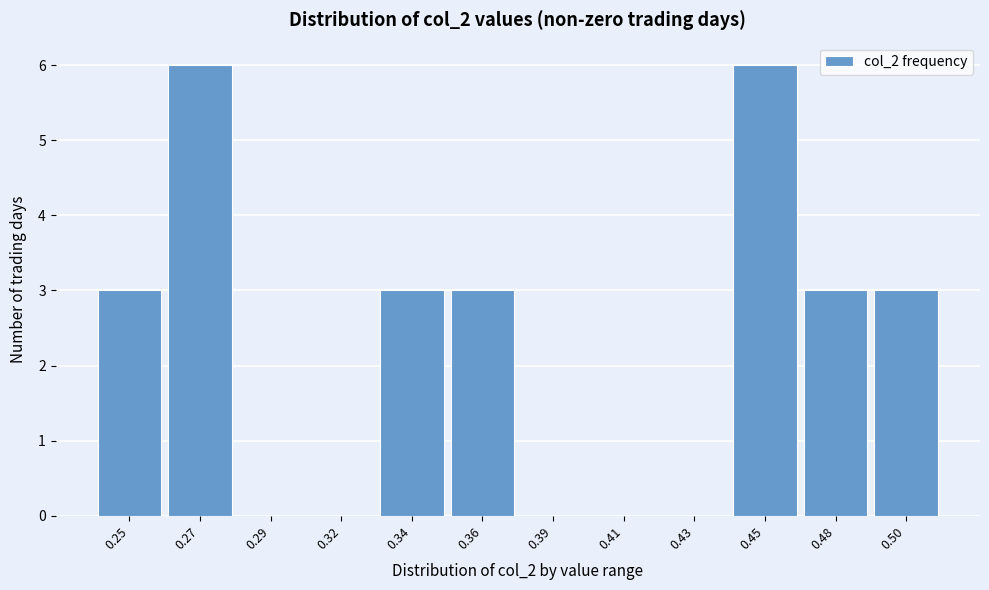

Reading left to right, extract all data points from this chart.

0.25=3	0.27=6	0.29=0	0.32=0	0.34=3	0.36=3	0.39=0	0.41=0	0.43=0	0.45=6	0.48=3	0.50=3